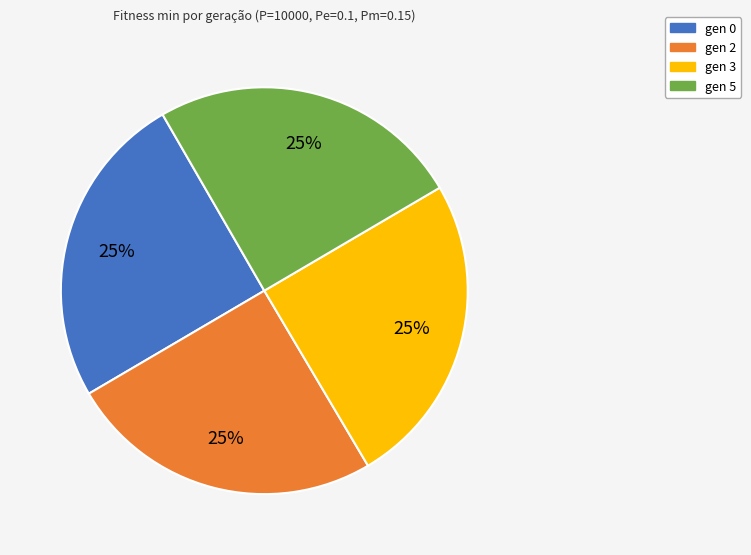

What is the ratio of the value at gen 2 to the value at gen 5?

1.0